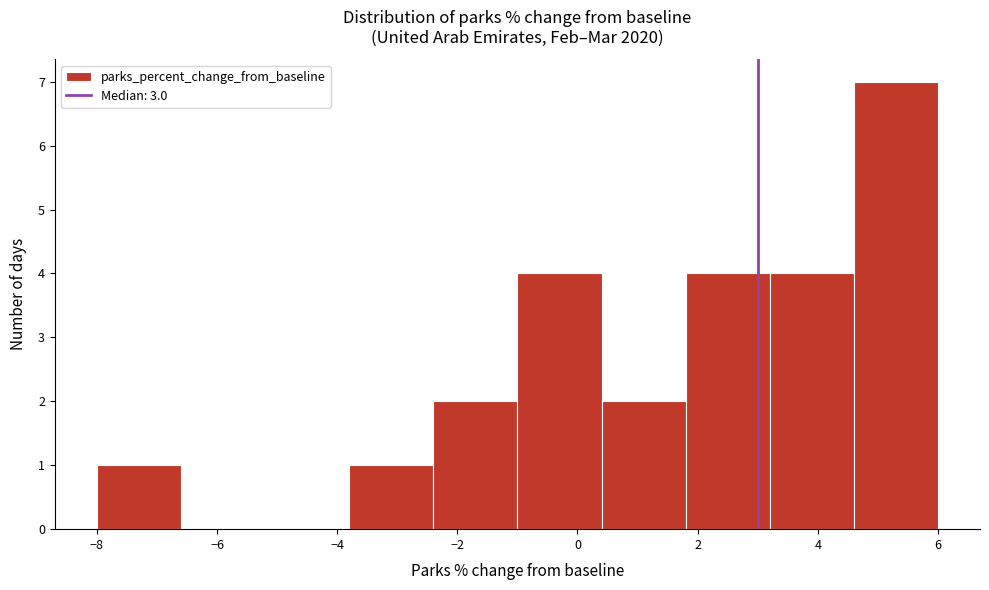

What is the height of the bar covering 0.4 to 1.8 on the x-axis? The values are not printed on the chart, so give them approximately, as read against the axis.

2